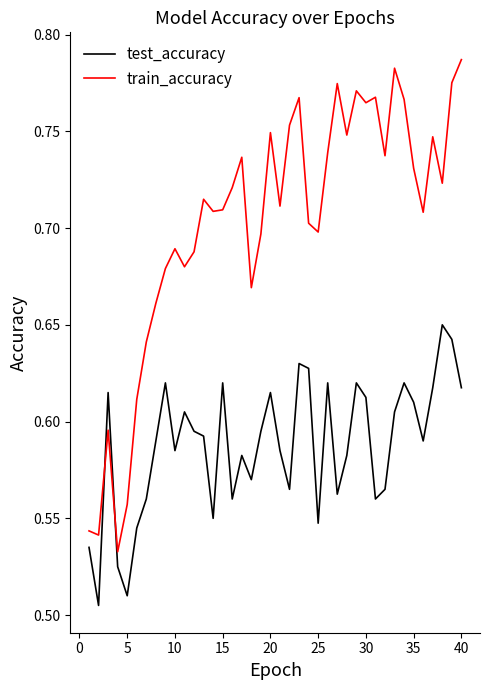

Rank the series by their average value, from lowest to highest.

test_accuracy, train_accuracy